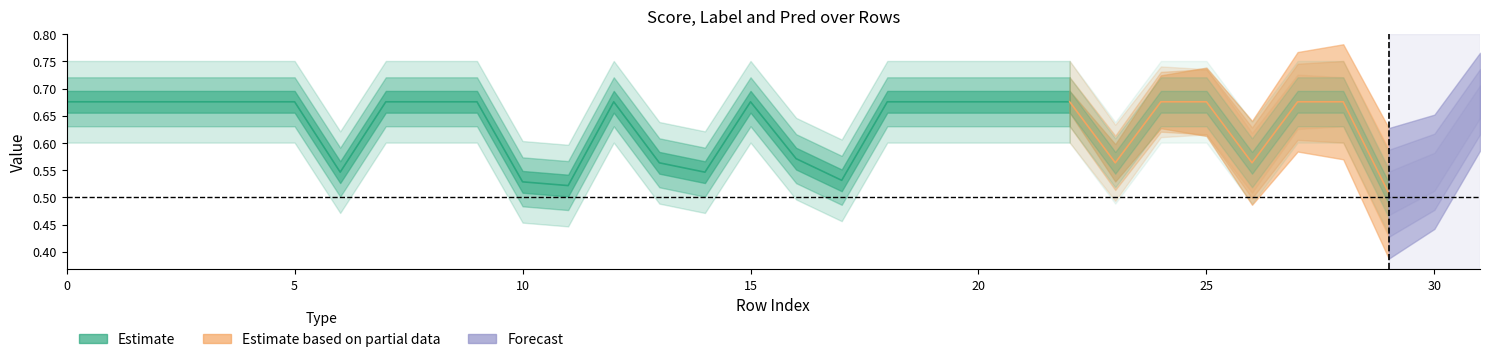

In score, how many points are higher than both neighbors (excluding endpoints)?

2